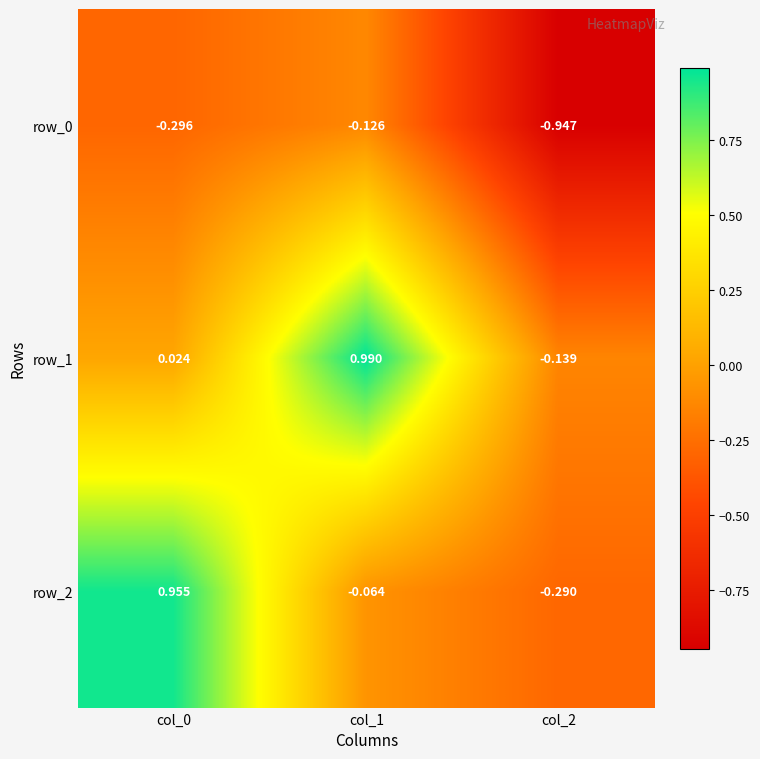

Is the value of row_1 at col_0 greater than the value of row_0 at col_0?

Yes